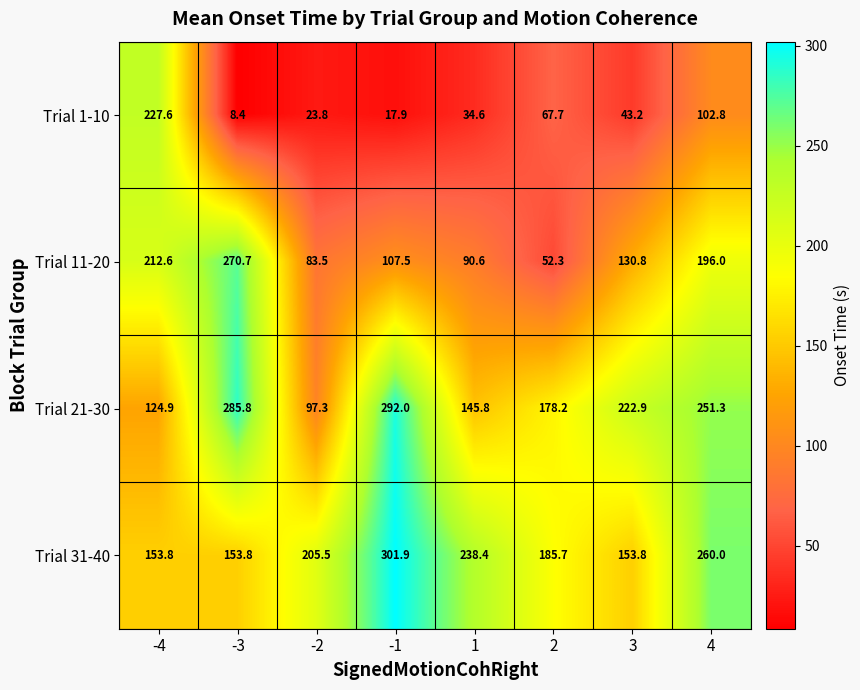

The Trial 21-30 series shows 390.0 at 3. True or false?

False